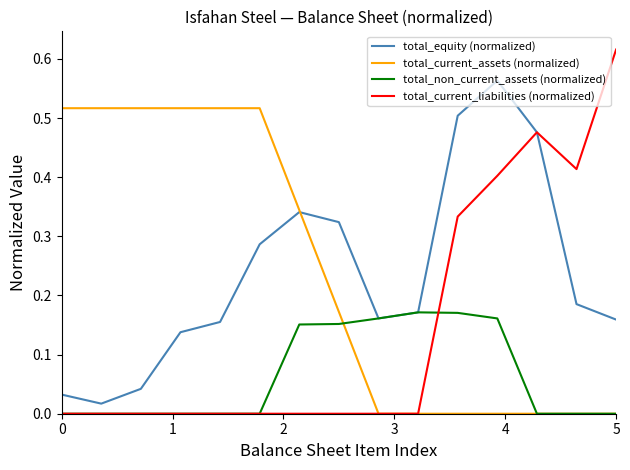

List the series in order of their peak value, lowest first.

total_non_current_assets (normalized), total_current_assets (normalized), total_equity (normalized), total_current_liabilities (normalized)